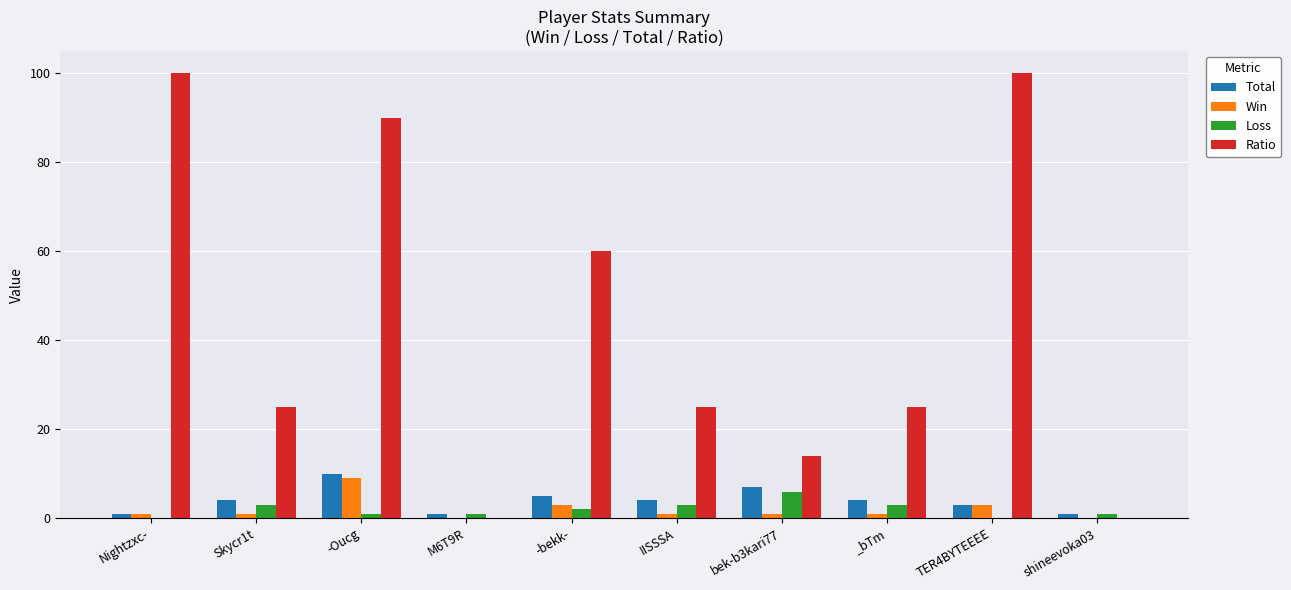

At which category is the sum across all series the highest?

-Oucg